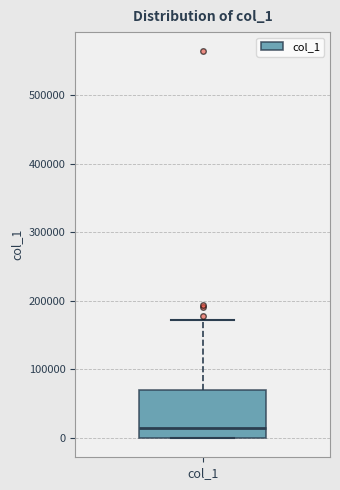

Where does the median line of the box for col_1 sit on the y-axis? The values are not printed on the chart, so give them approximately, as read against the axis.

20000